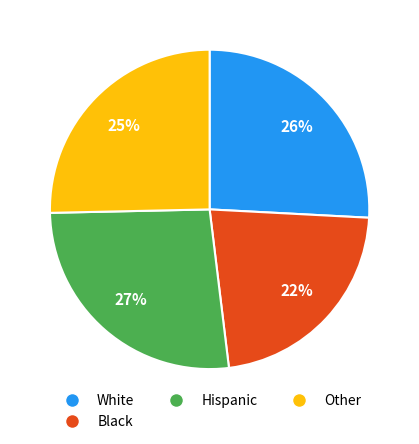

Which slice is the smallest?

Black